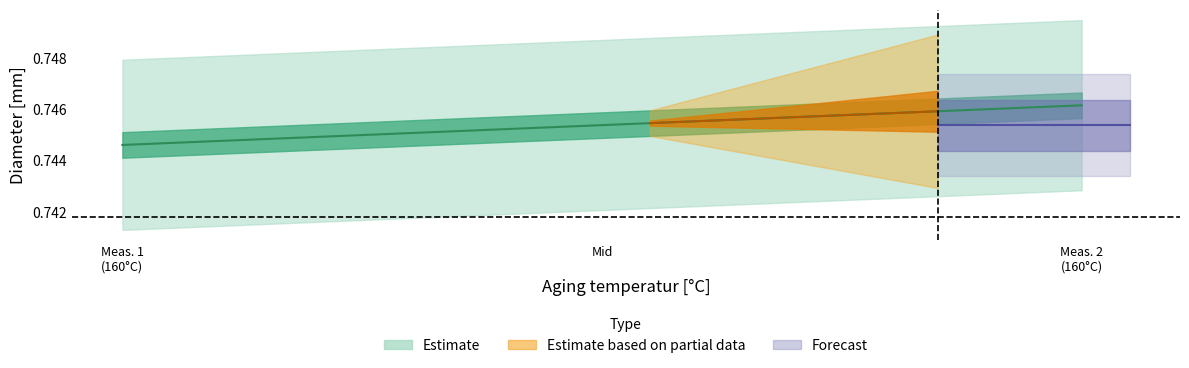

What is the maximum value for Total average diameter [mm]?

0.7